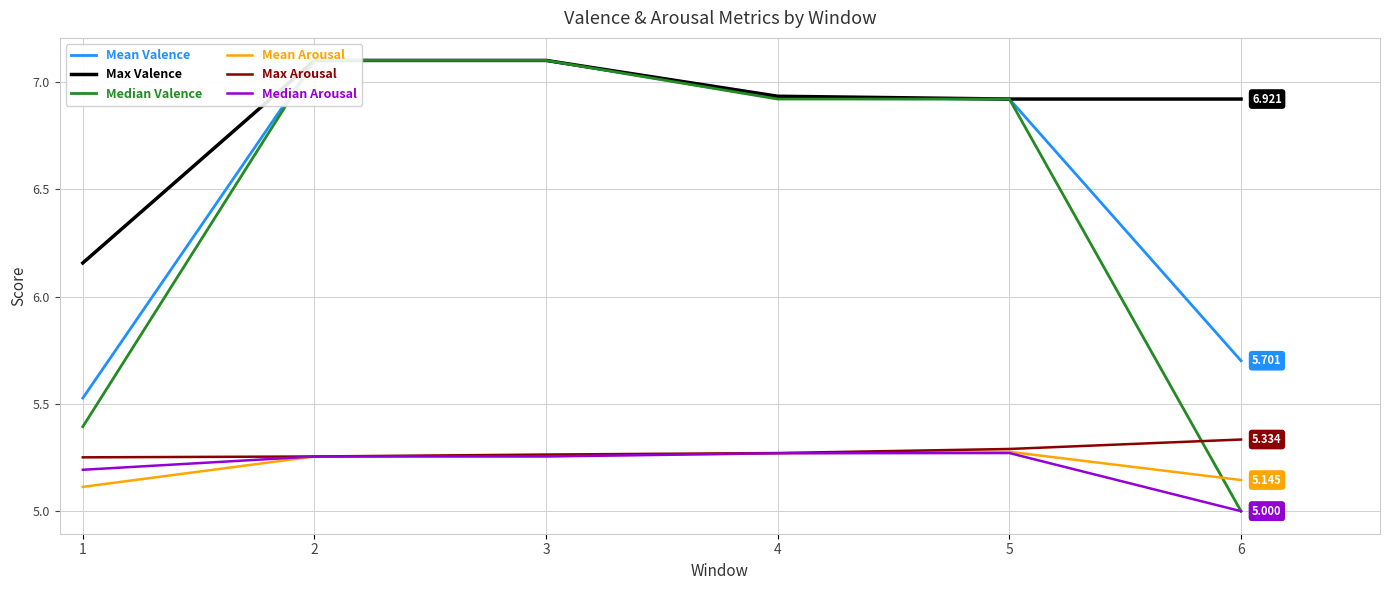

Which series ends up on top after the final intersection of Max Arousal and Mean Arousal?

Max Arousal